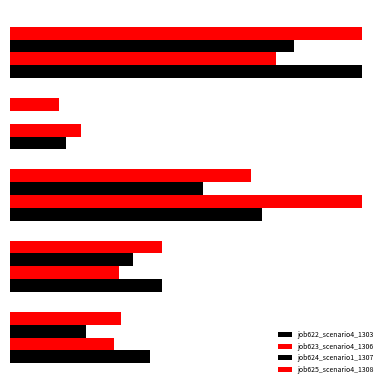

What is the sum of all job624_scenario1_1307 values?

1.9